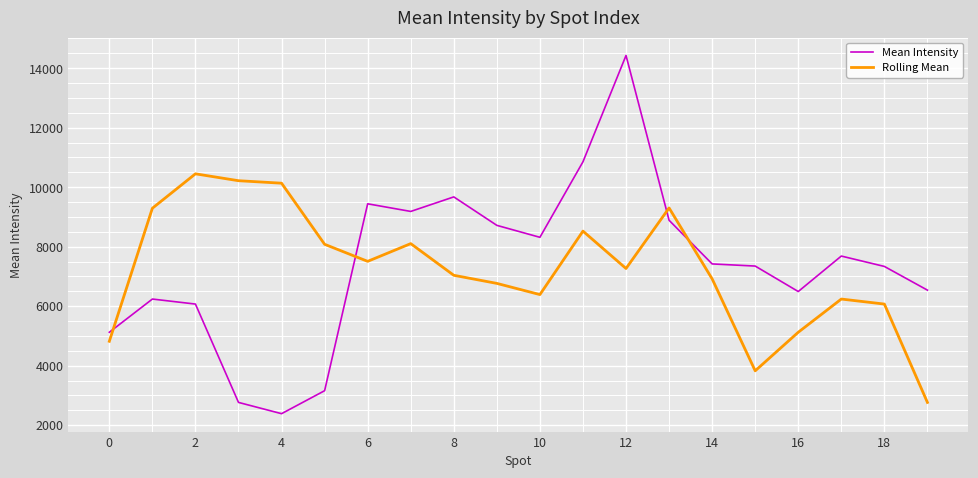

What is the highest value of the Rolling Mean series?

10449.2